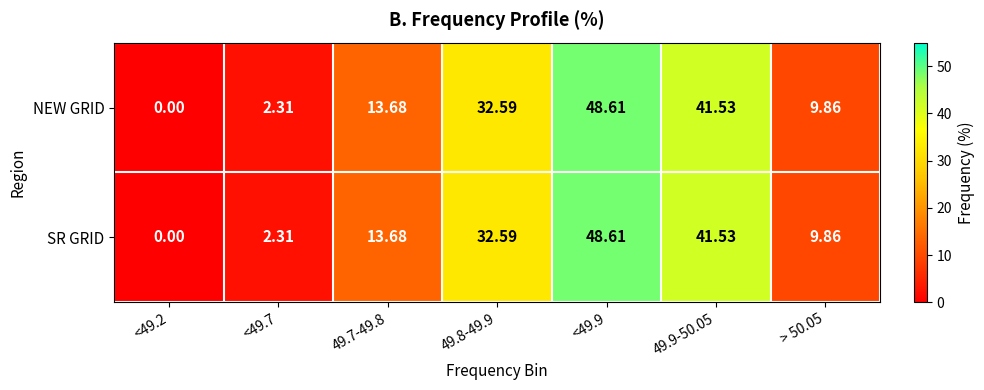

Is the value of NEW GRID at <49.7 greater than the value of SR GRID at <49.9?

No